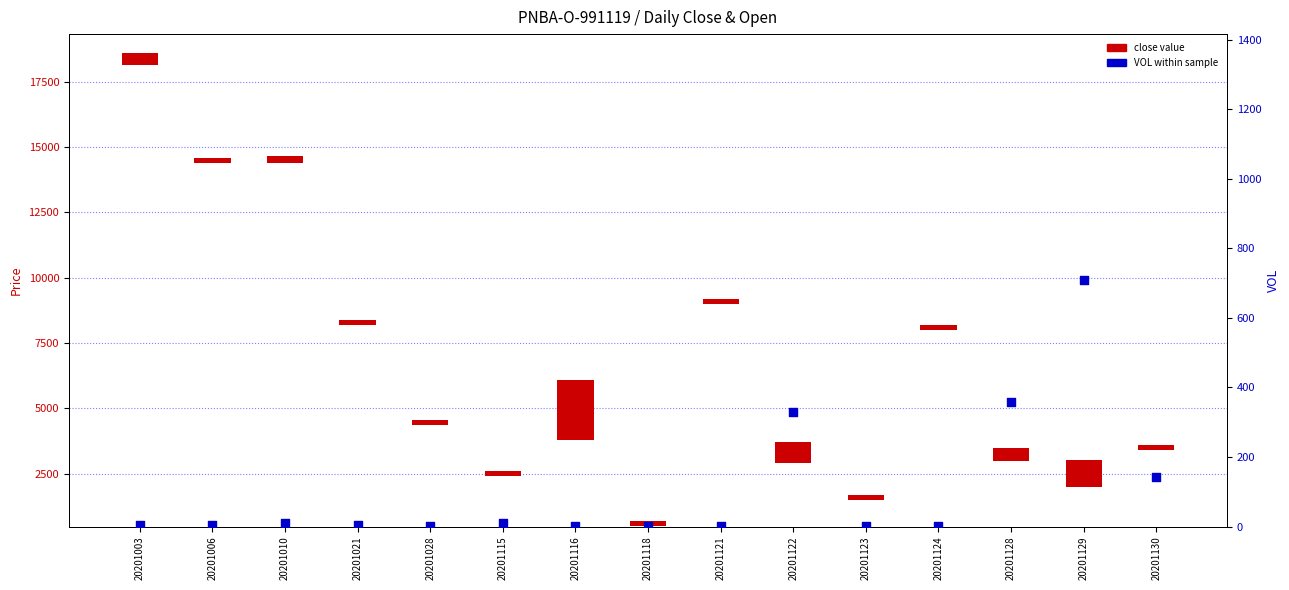

Between 20201021 and 20201116, which is larger?

20201021